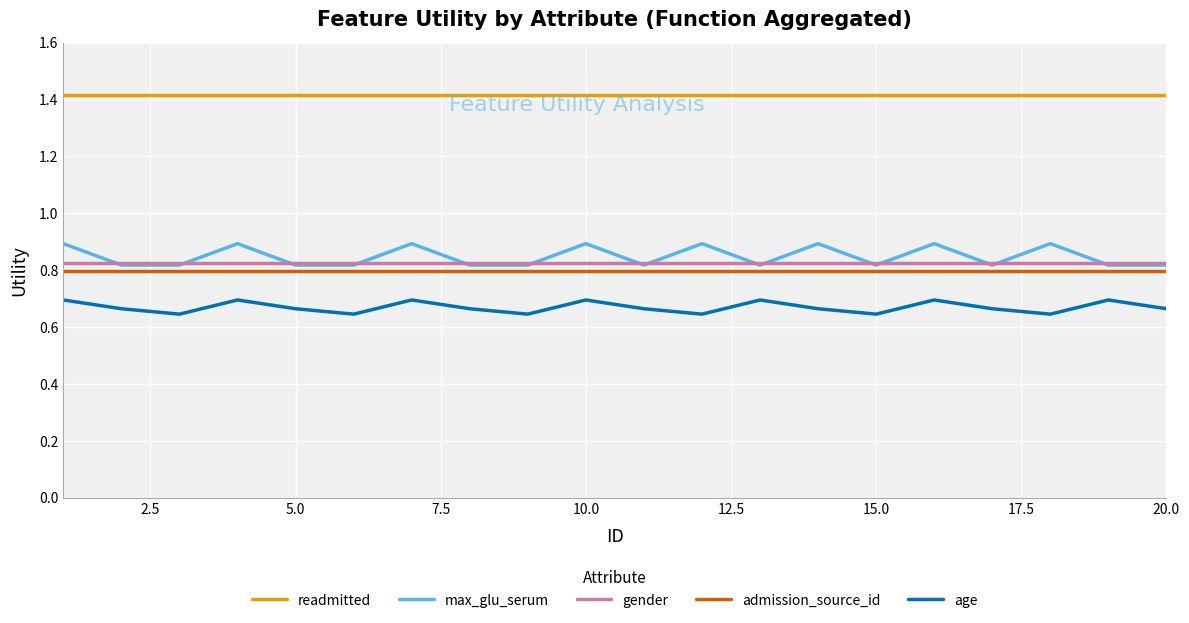

Which series has the widest spread of values?

max_glu_serum